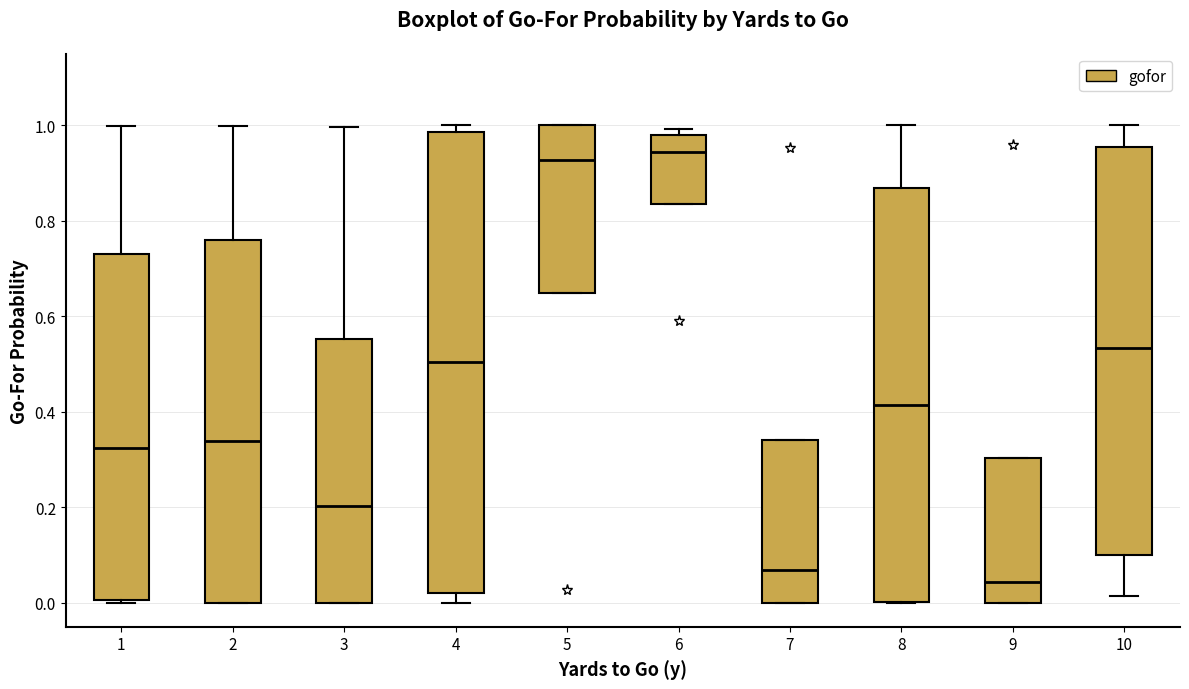

Reading left to right, transcribe this box plot: for each box, give where its median line is, the range the box spans, and where its two whiskers end, as read against the y-axis. The values are not printed on the chart, so give them approximately, as read against the axis.

1: median 0.32, box 0.00 to 0.72, whiskers 0.00 to 1.00
2: median 0.34, box 0.00 to 0.76, whiskers 0.00 to 1.00
3: median 0.20, box 0.00 to 0.56, whiskers 0.00 to 1.00
4: median 0.50, box 0.02 to 0.98, whiskers 0.00 to 1.00
5: median 0.92, box 0.64 to 1.00, whiskers 0.64 to 1.00
6: median 0.94, box 0.84 to 0.98, whiskers 0.84 to 1.00
7: median 0.06, box 0.00 to 0.34, whiskers 0.00 to 0.34
8: median 0.42, box 0.00 to 0.86, whiskers 0.00 to 1.00
9: median 0.04, box 0.00 to 0.30, whiskers 0.00 to 0.30
10: median 0.54, box 0.10 to 0.96, whiskers 0.02 to 1.00